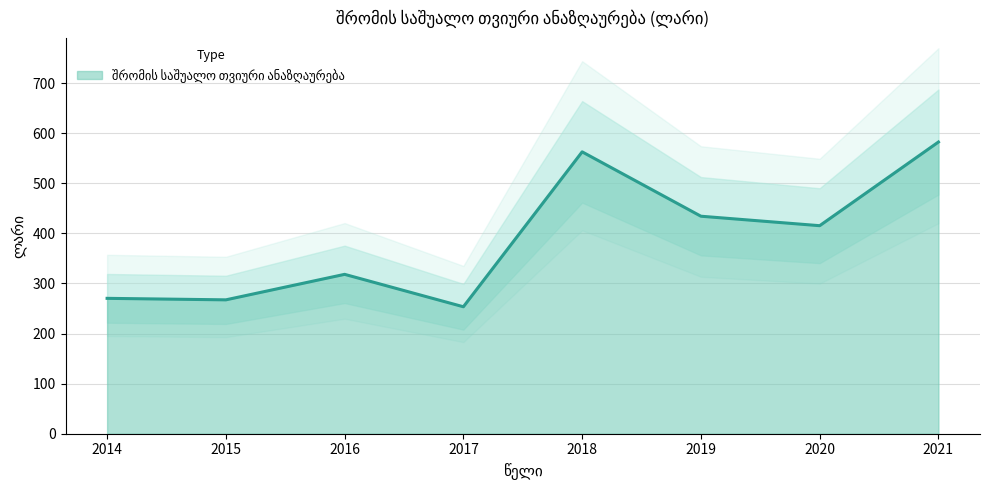

Does the chart have visible grid lines?

Yes